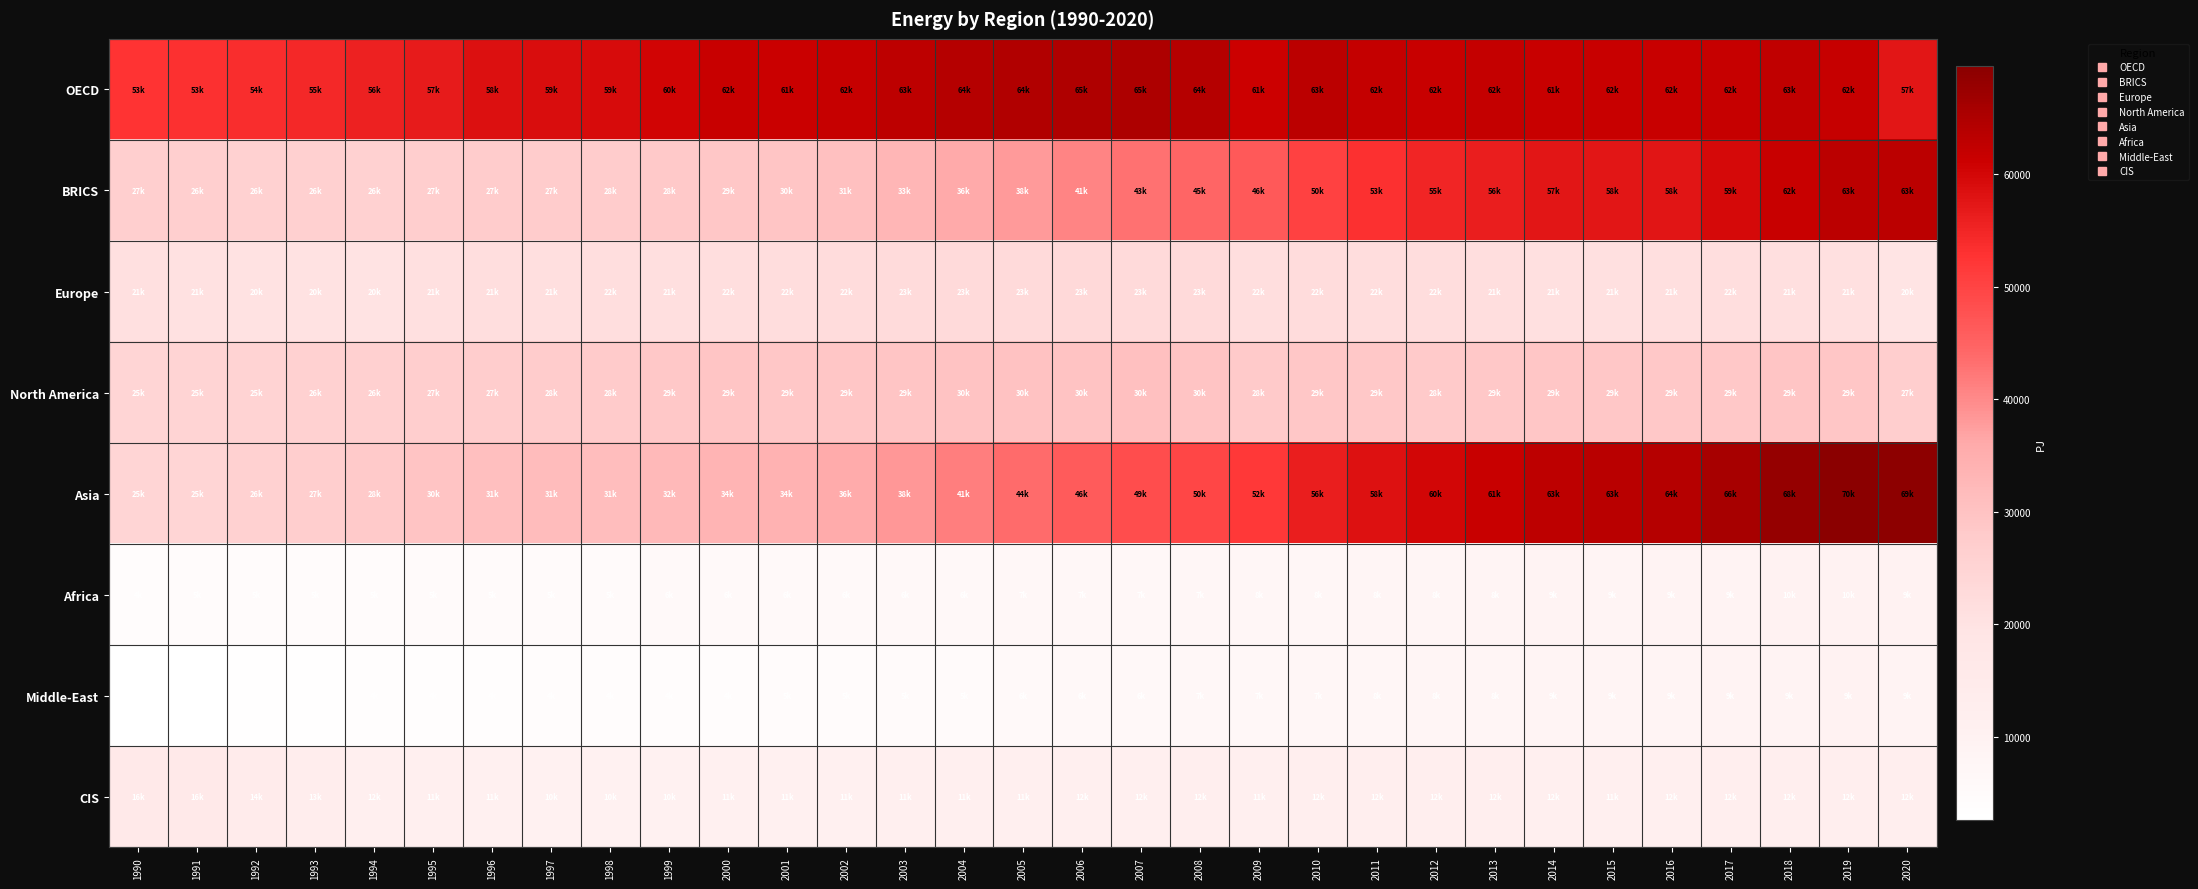

Between 2003 and 2017, which series saw the biggest shift?

Asia